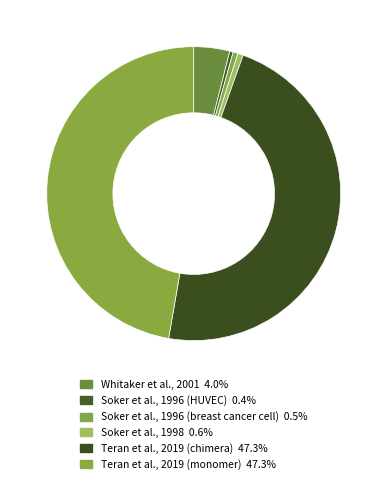

What percentage is the Soker et al., 1996 (breast cancer cell) slice, to the nearest percent?

1%